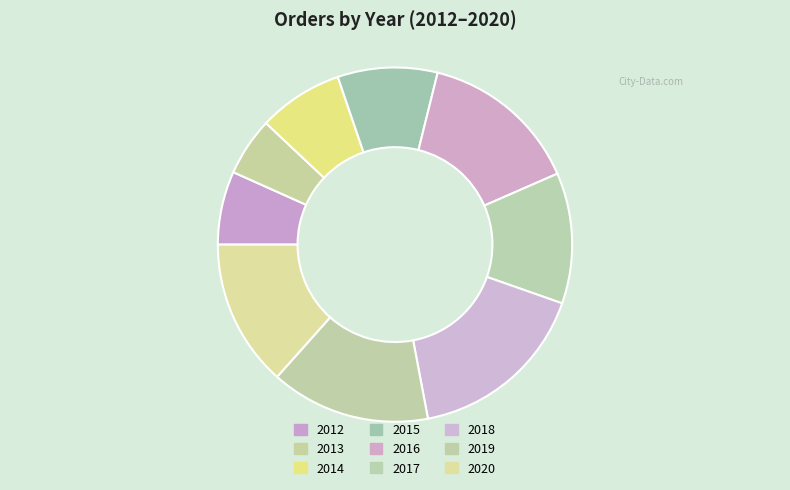

Which has a higher value, 2020 or 2013?

2020